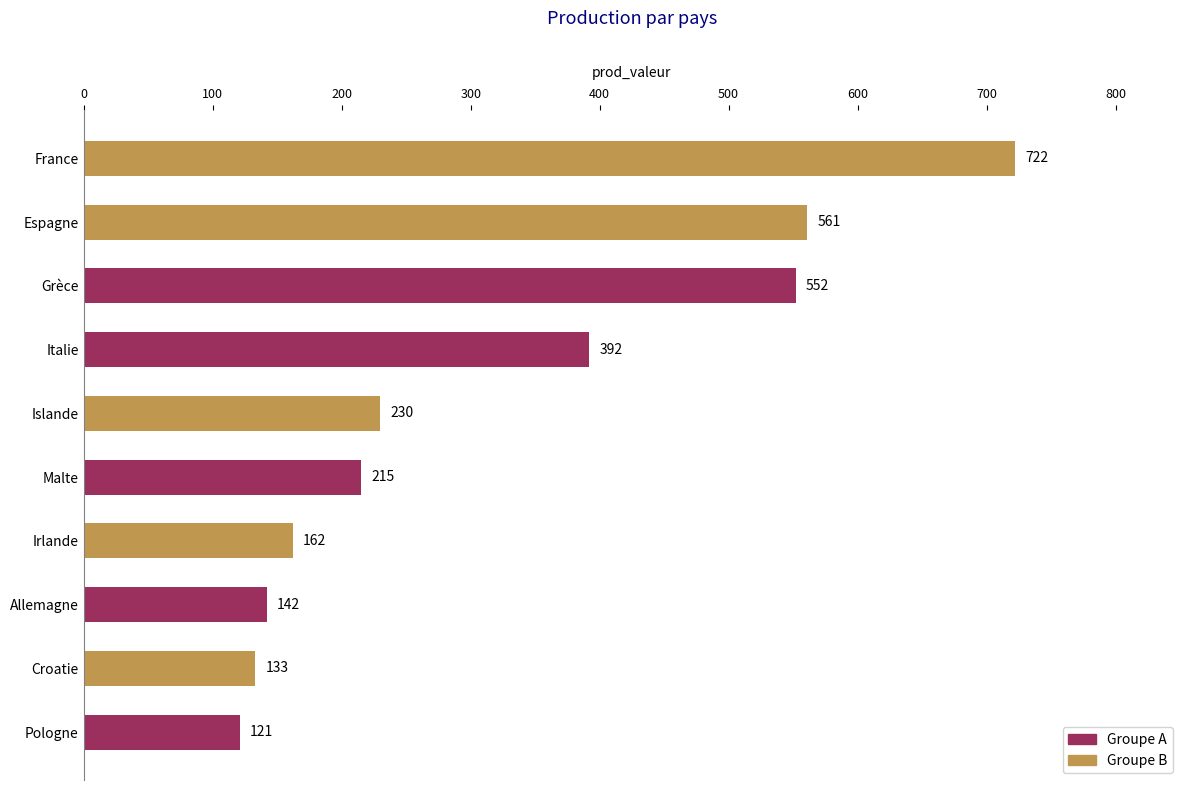

What is the smallest value displayed?

121